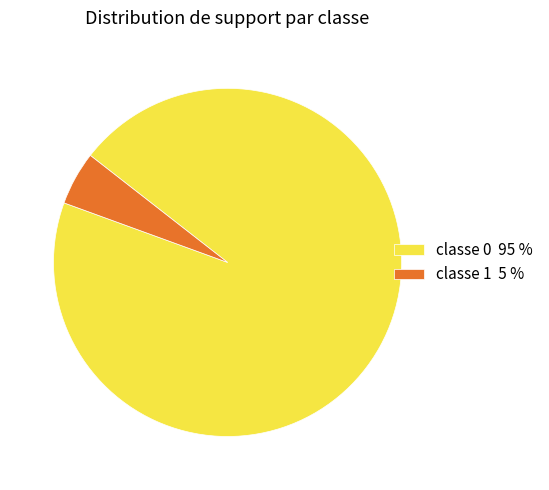

Rank the categories by value from lowest to highest.

classe 1 5 %, classe 0 95 %